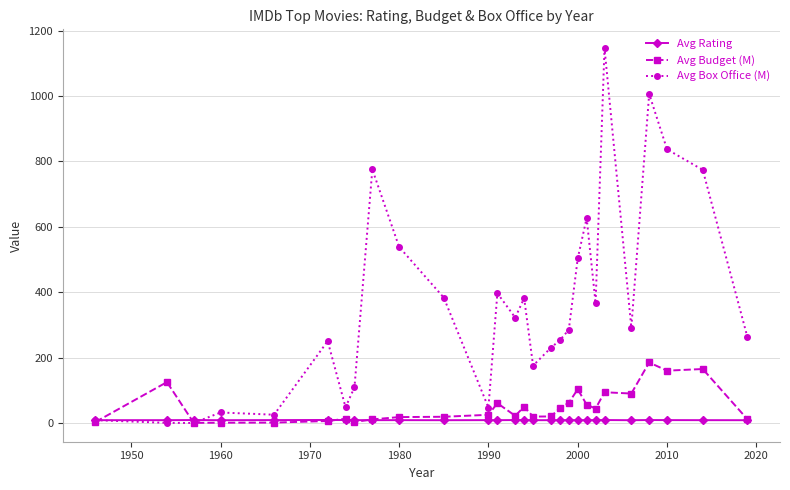

True or false: Avg Rating has more than 2 points higher than both neighbors.

True